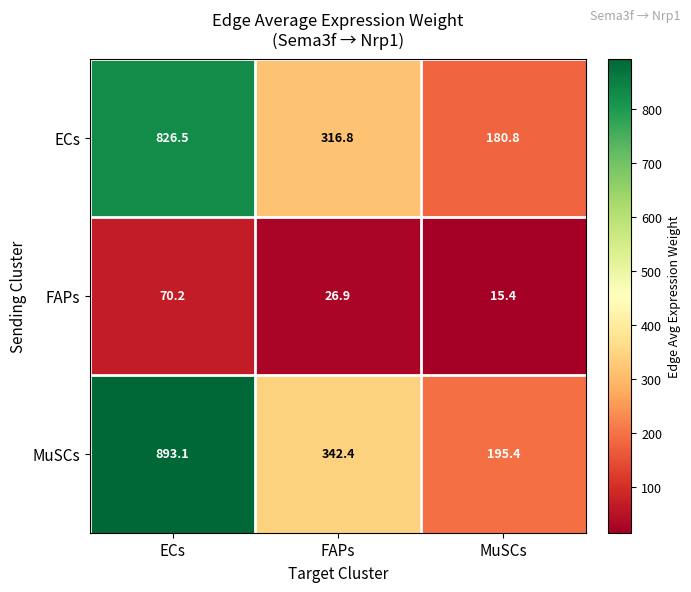

The value of MuSCs at ECs is 1180.3. True or false?

False